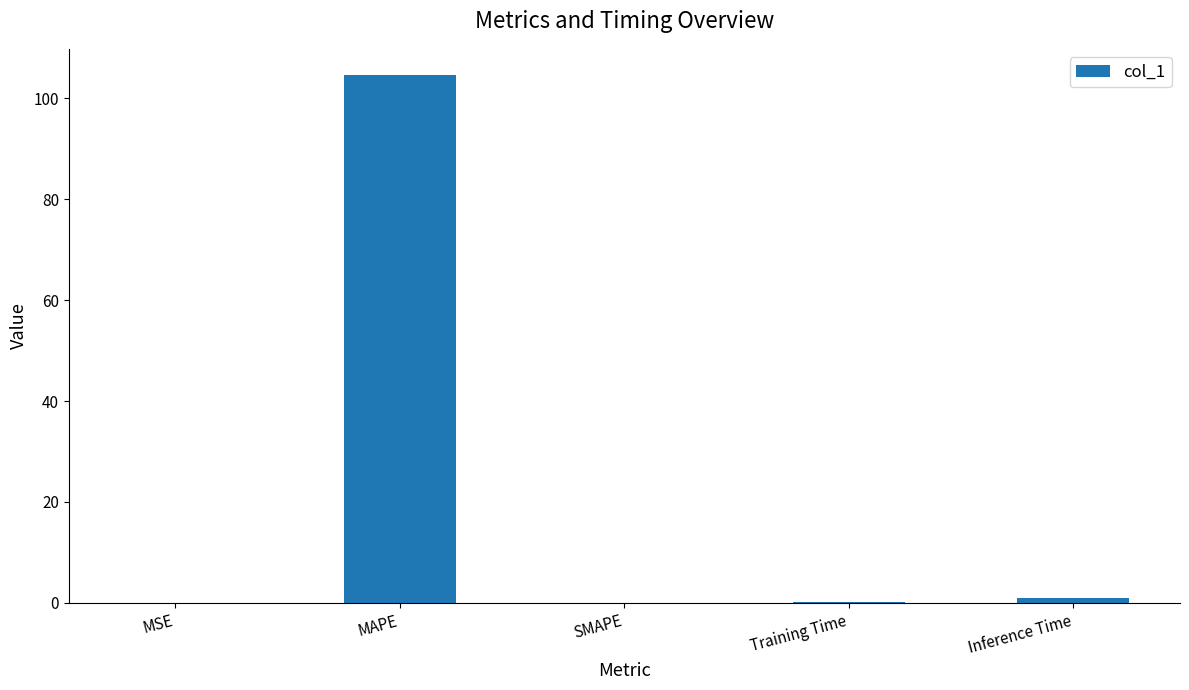

Are the bars grouped side by side (vs. stacked)?

No